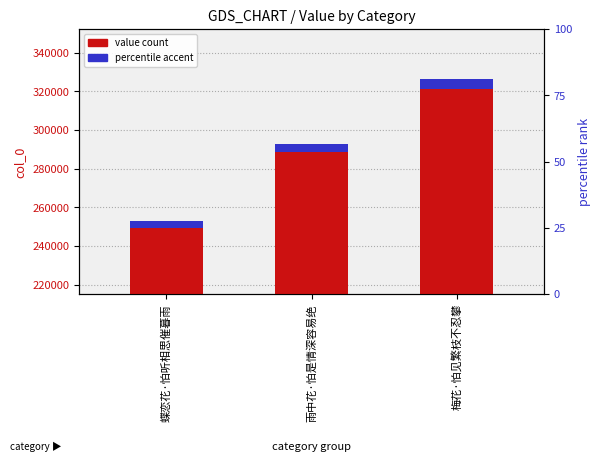

Rank the categories by value from lowest to highest.

蝶恋花·怕听相思催暮雨, 雨中花·怕是情深容易绝, 梅花·怕见繁枝不忍攀